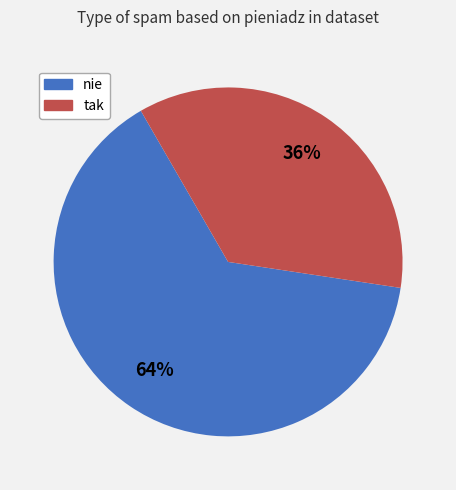

Which slice is the largest?

nie